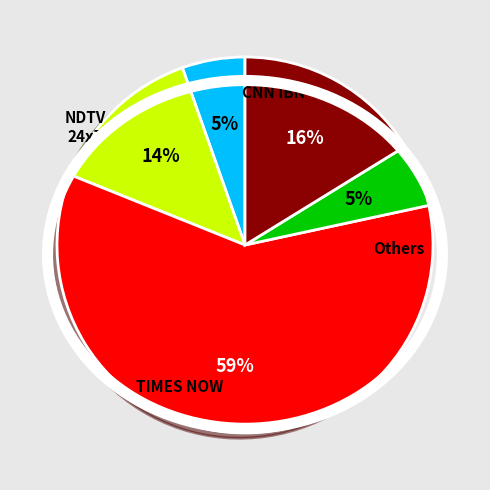

Is there any slice that represents more than half of the pie?

Yes